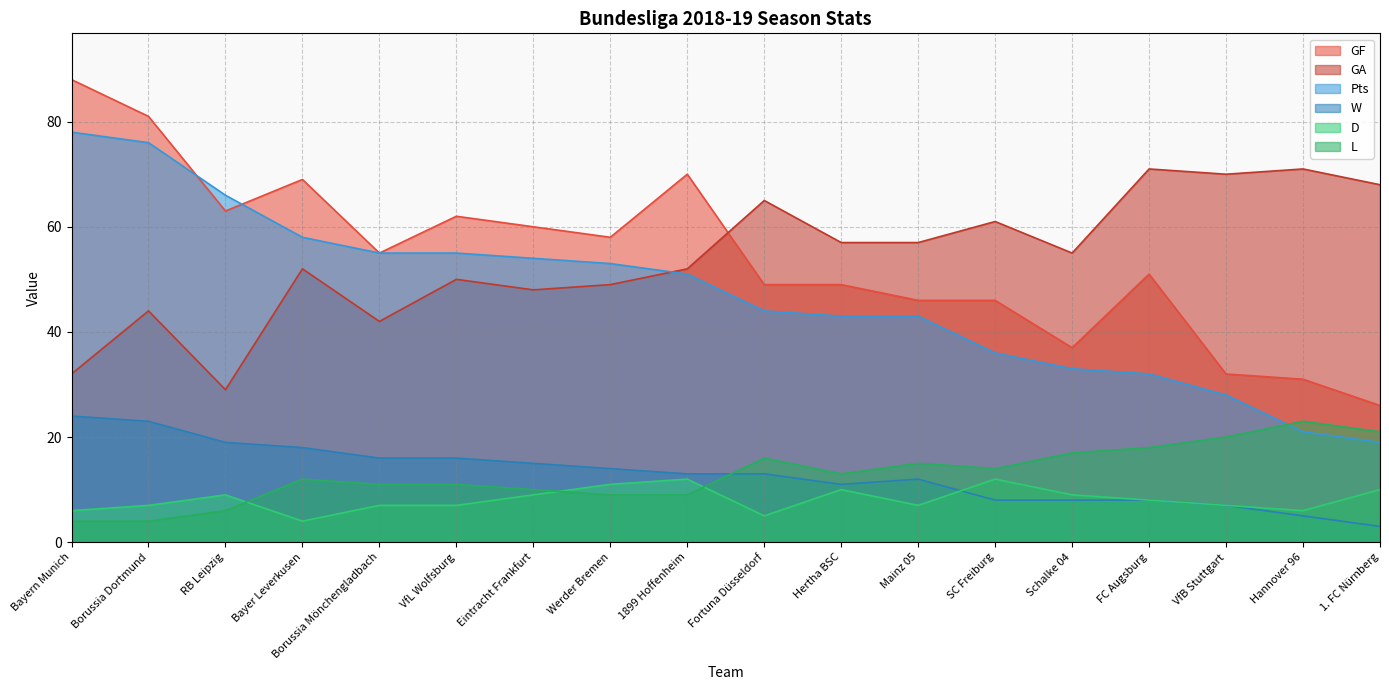

At which category is the sum across all series the highest?

Borussia Dortmund